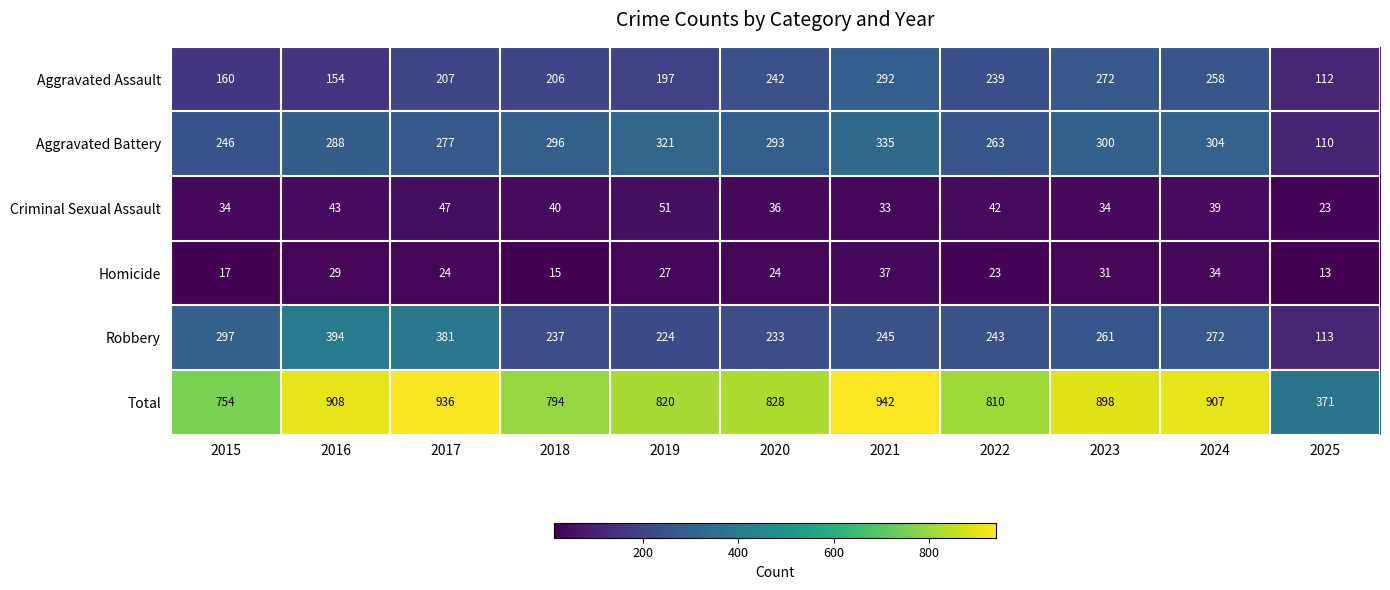

Count the number of categories in the chart.

11